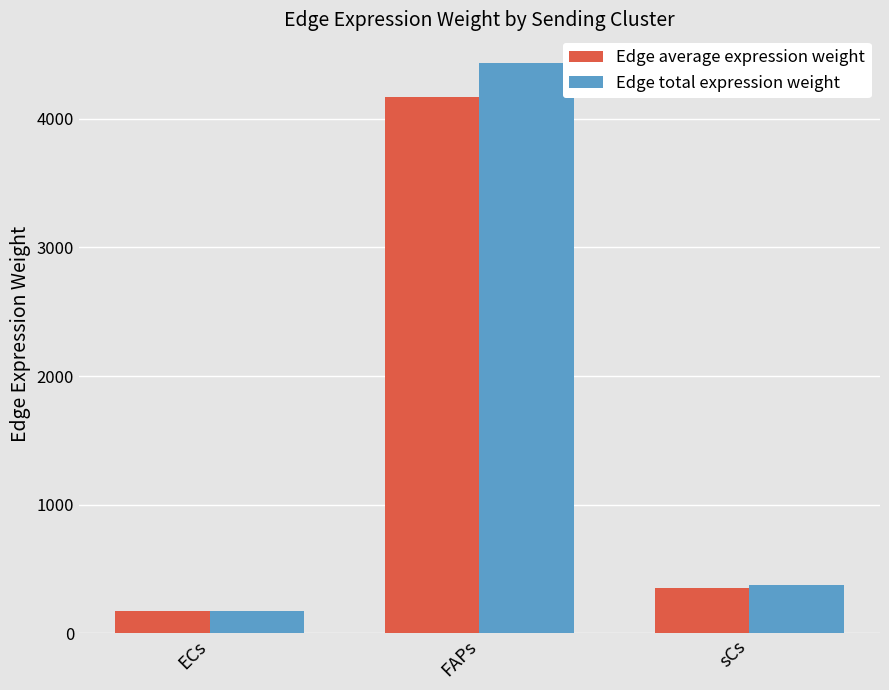

At how many categories does at least one series exceed 2807?

1